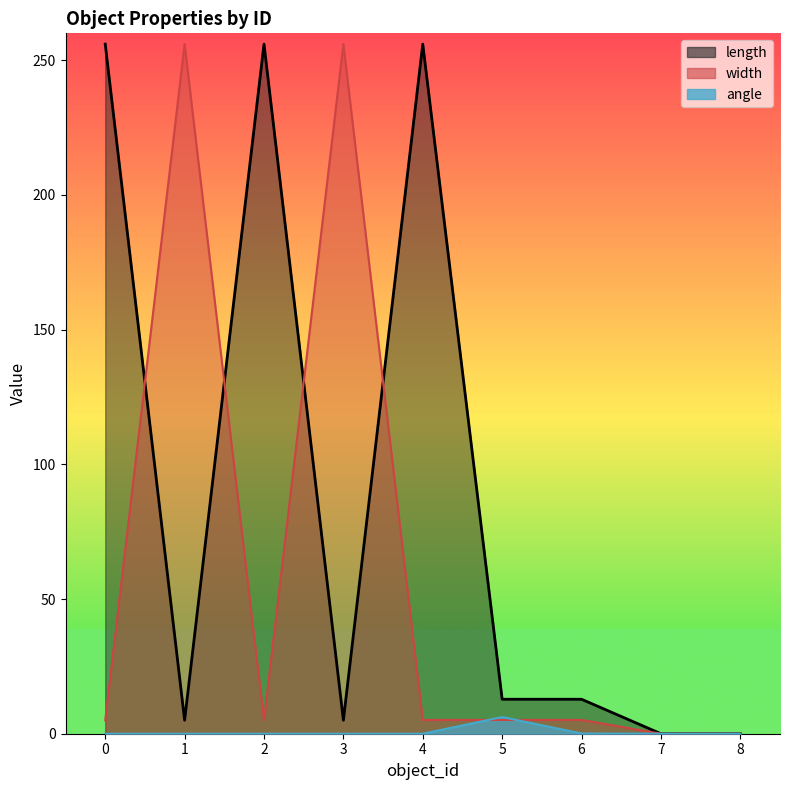

Is it true that width equals 5.1 at 6?

True